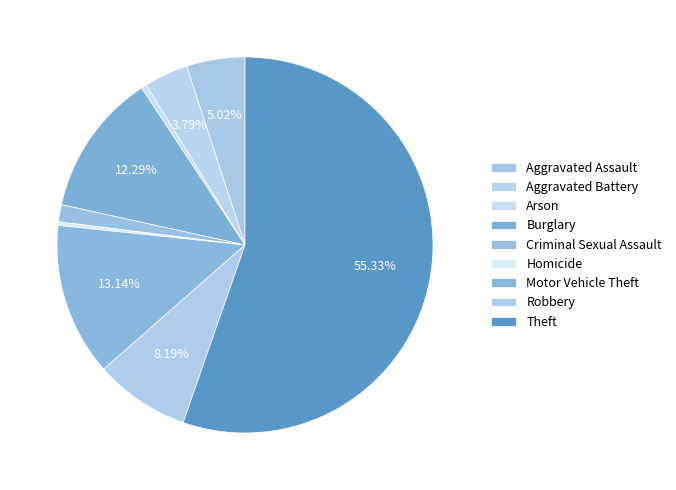

True or false: Burglary accounts for 12% of the total.

True